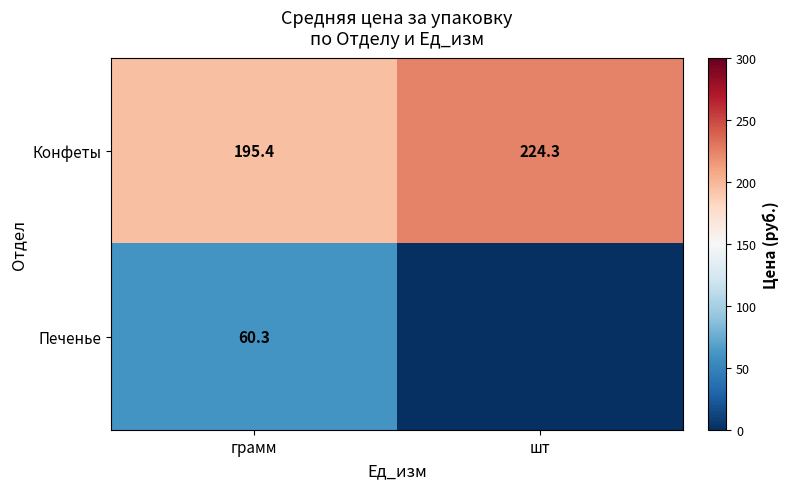

How many values in the Конфеты series are below 224?

1